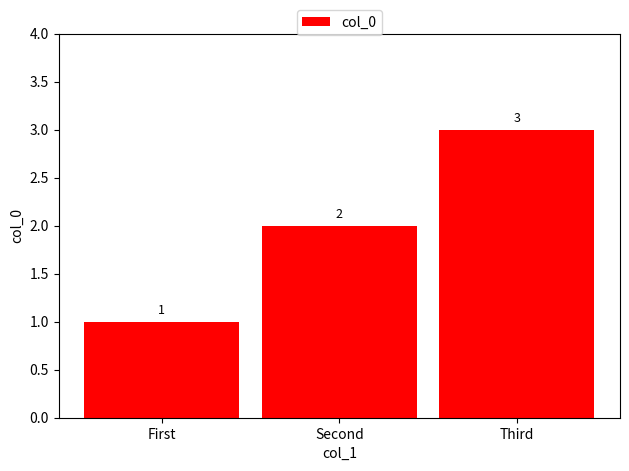

What is the label of the 1st bar from the right?

Third